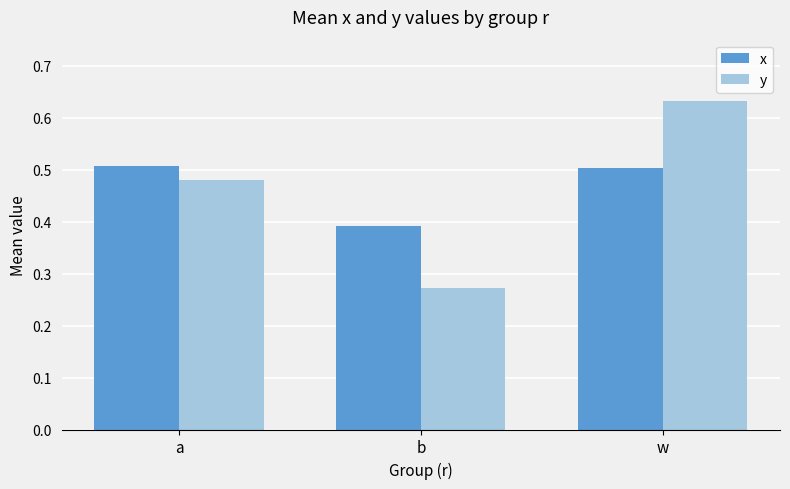

What is the label of the 3rd bar from the left?

w